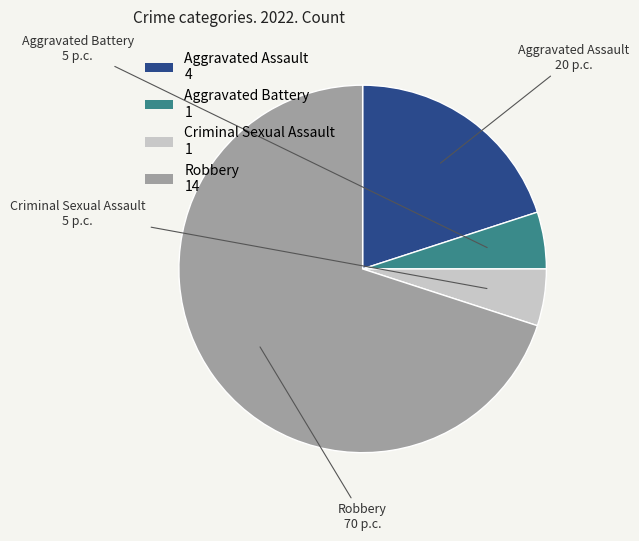

Do Robbery 14 and Aggravated Battery 1 together represent more than half of the pie?

Yes